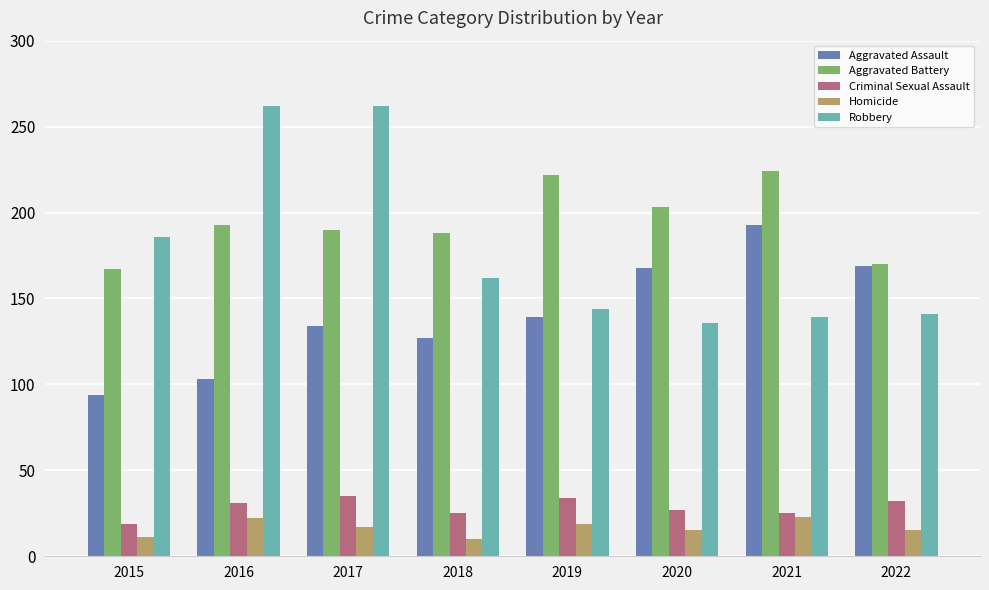

What is the total value across all series at 2016?

611